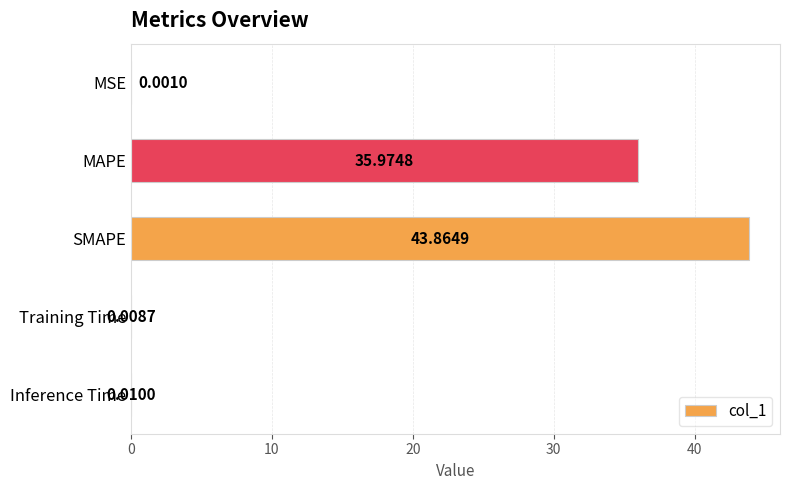

Count the number of categories in the chart.

5